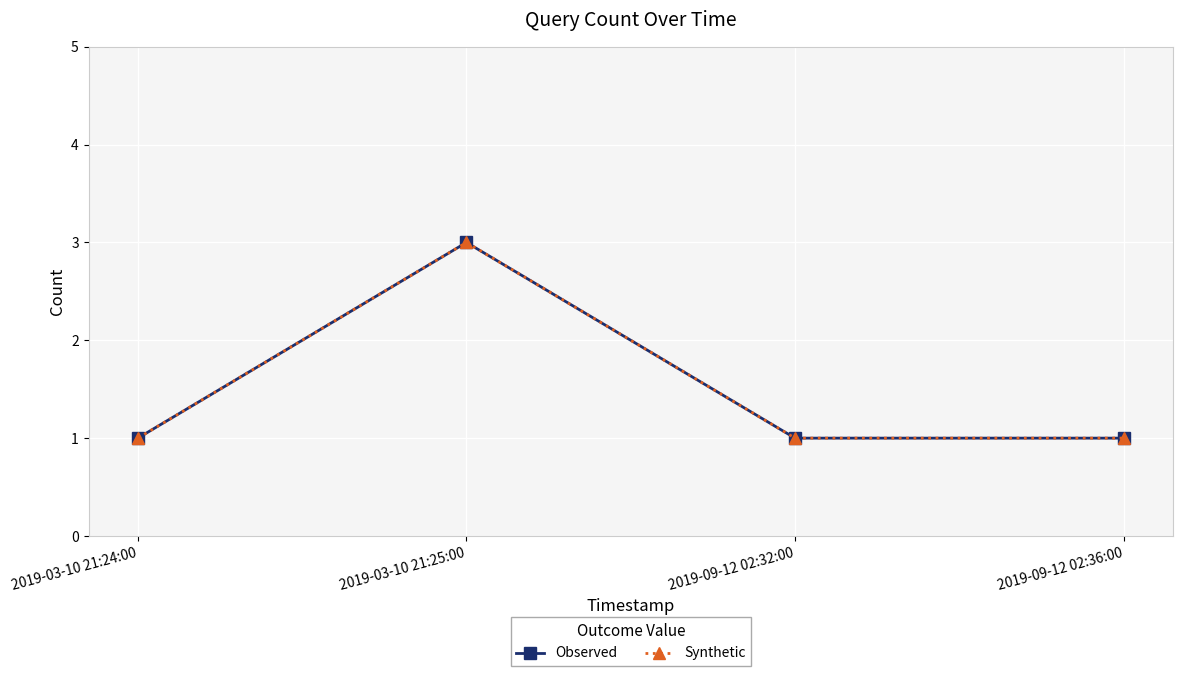

What is the average value of the Synthetic series?

2